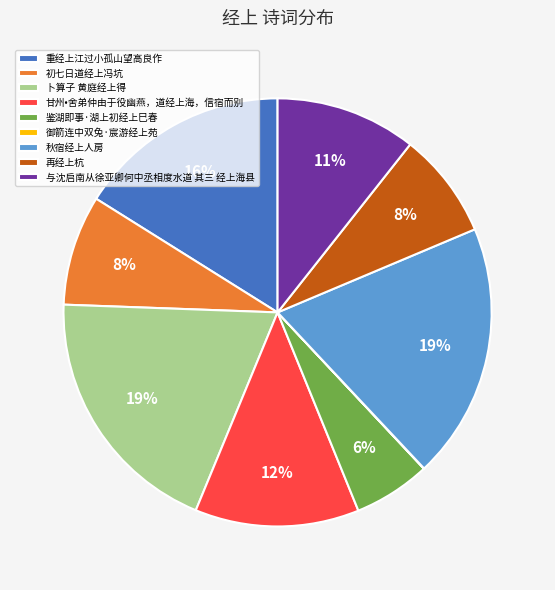

Does 再经上杭 represent more than half of the total?

No